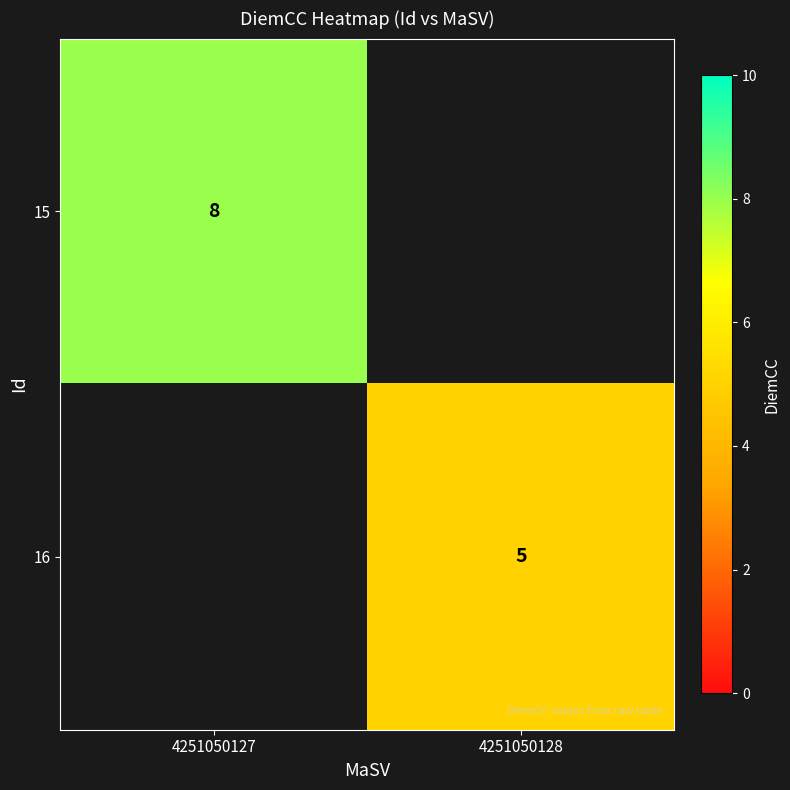

Is the value of 15 at 4251050127 greater than the value of 16 at 4251050128?

Yes